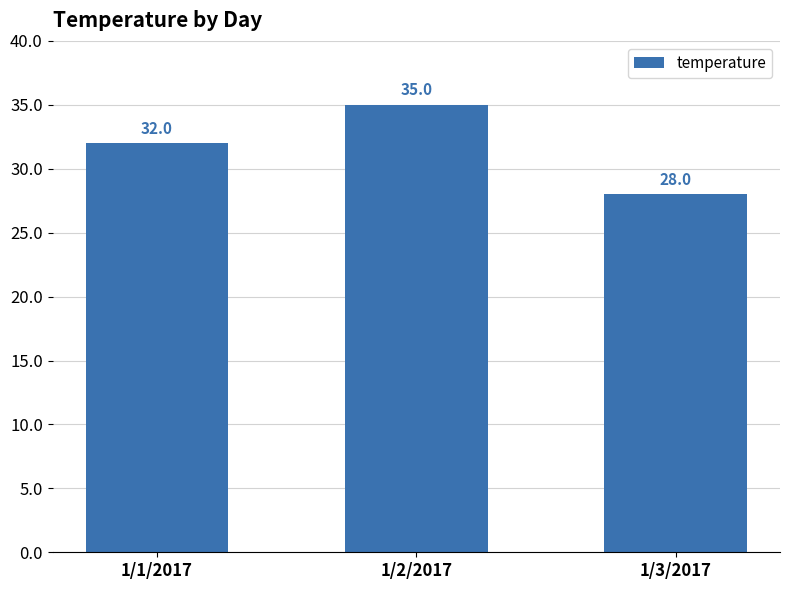

Reading left to right, what are all the values shown in this chart?

1/1/2017=32	1/2/2017=35	1/3/2017=28